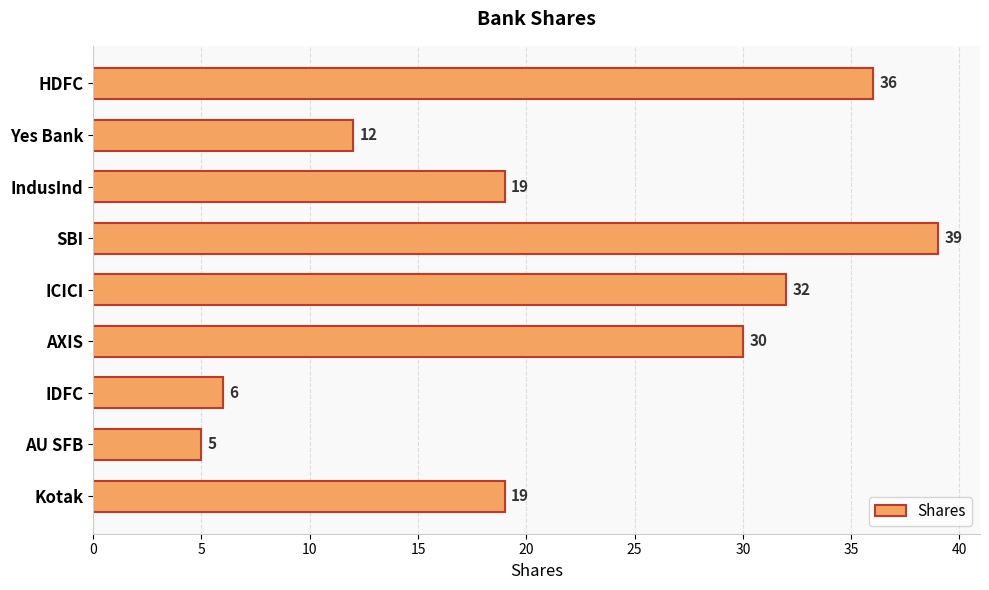

Reading bottom to top, extract all data points from this chart.

Kotak=19	AU SFB=5	IDFC=6	AXIS=30	ICICI=32	SBI=39	IndusInd=19	Yes Bank=12	HDFC=36